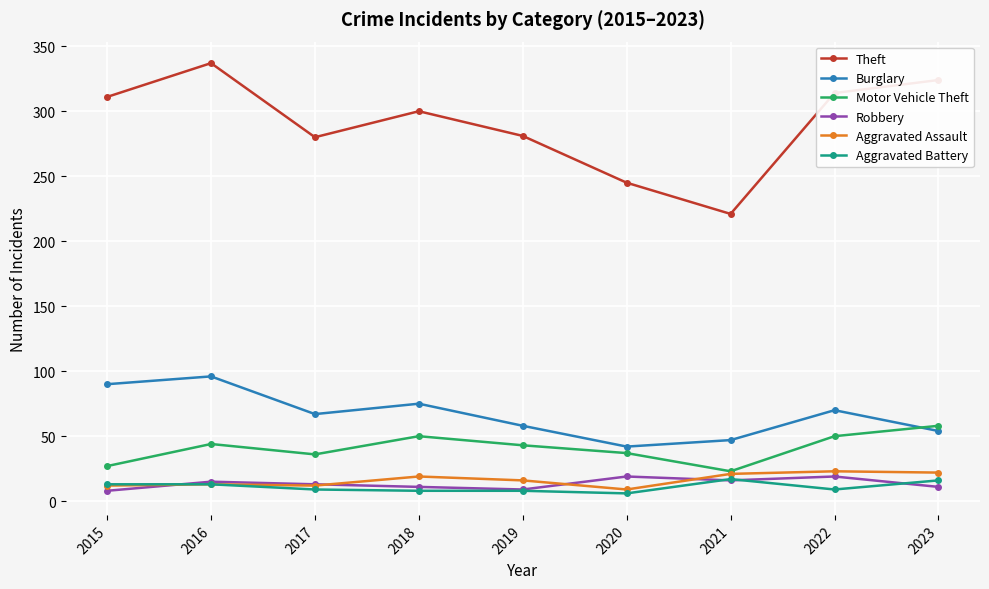

True or false: Burglary and Aggravated Assault intersect in this chart.

False